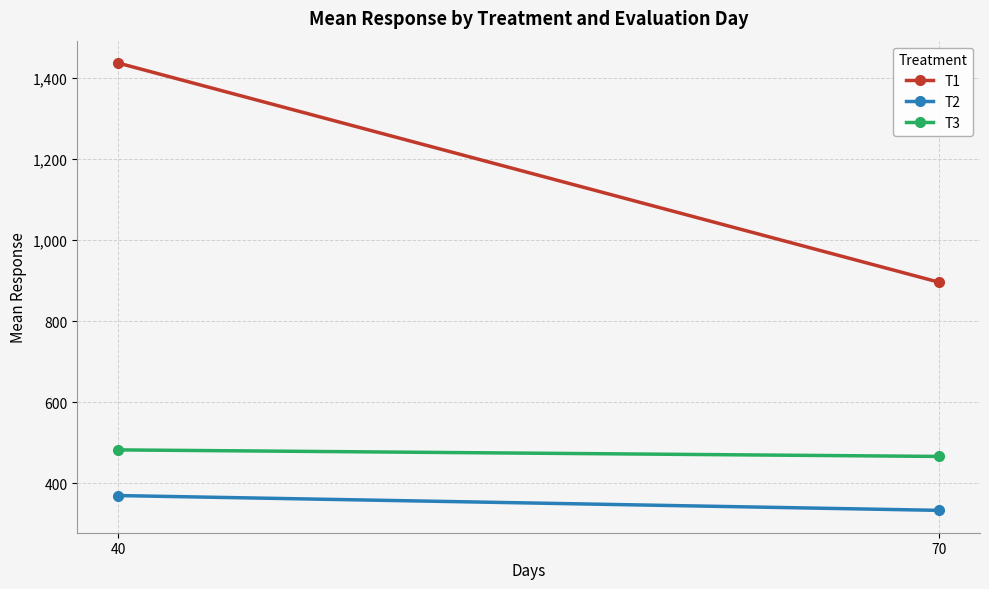

How many lines are shown in the chart?

3